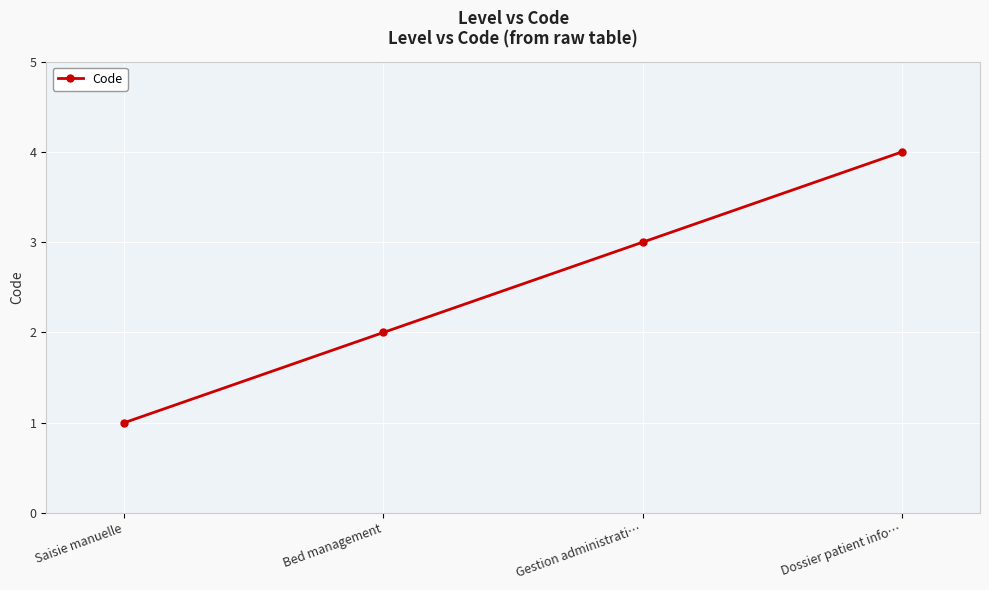

The value at Bed management is 2. True or false?

True